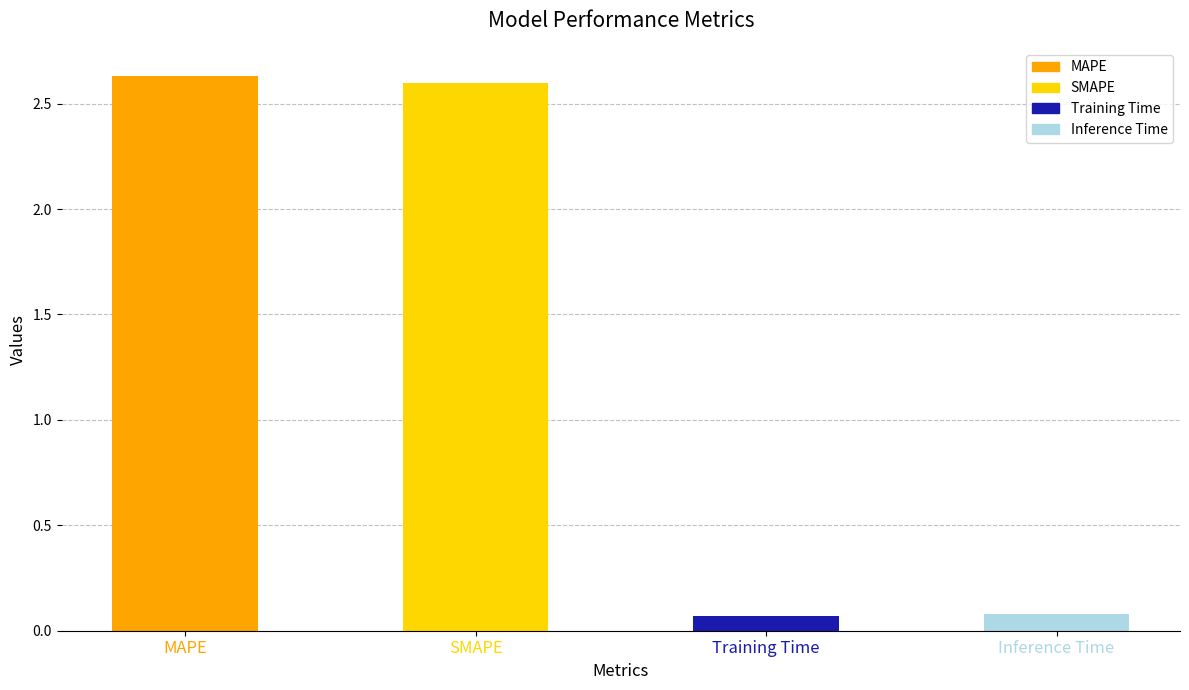

What position from the left is Inference Time?

4